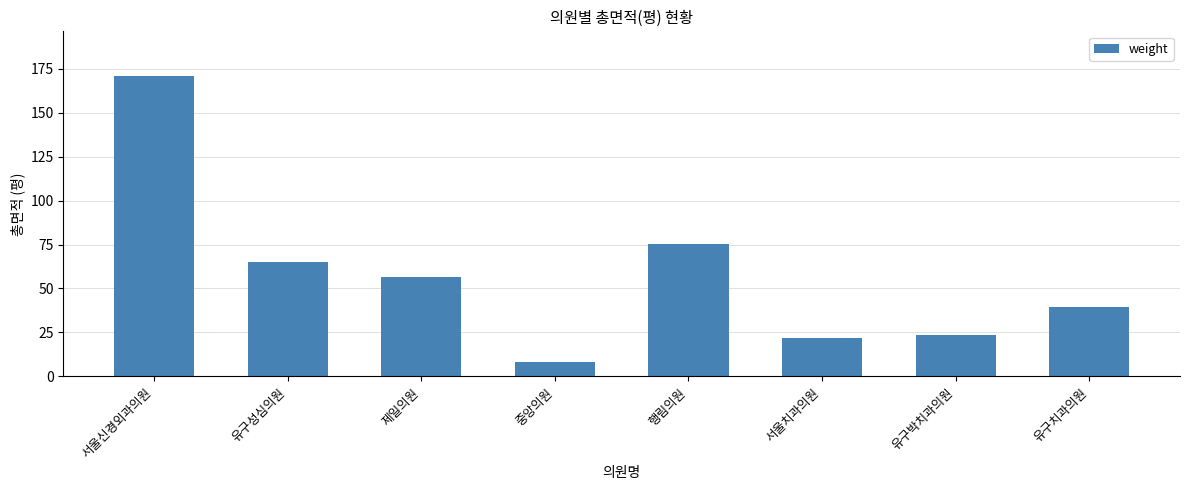

Rank the categories by value from lowest to highest.

중앙의원, 서울치과의원, 유구박치과의원, 유구치과의원, 제일의원, 유구성심의원, 행림의원, 서울신경외과의원